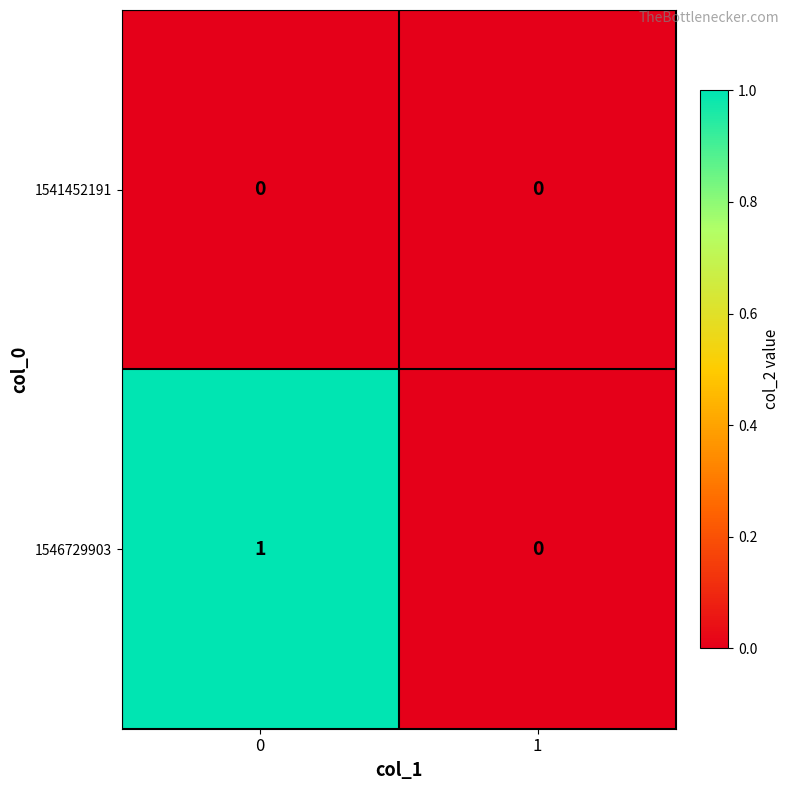

What is the total value across all series at 0?

1